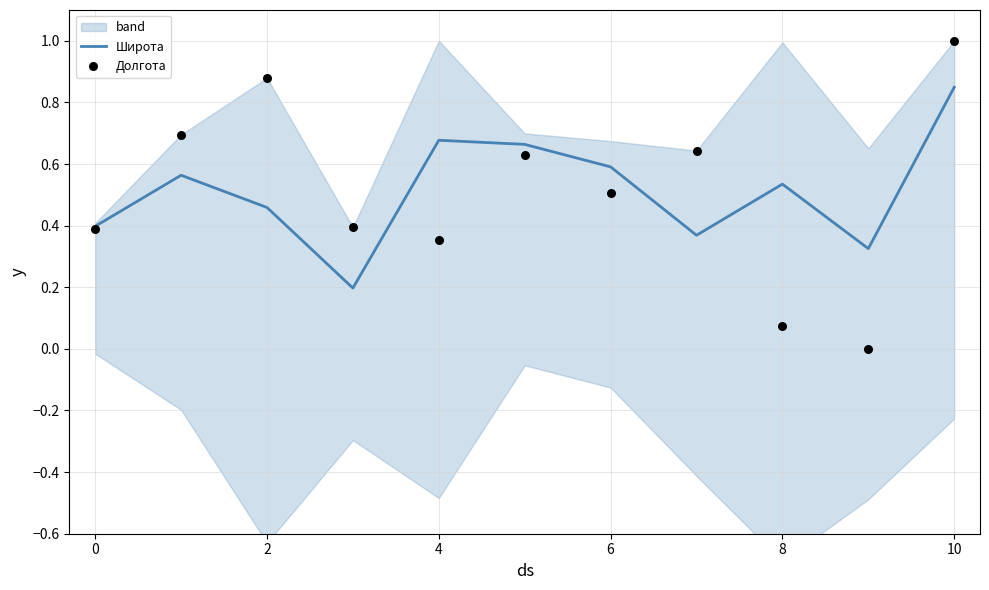

Is the value of Широта at −2 greater than the value of Долгота at 8?

No